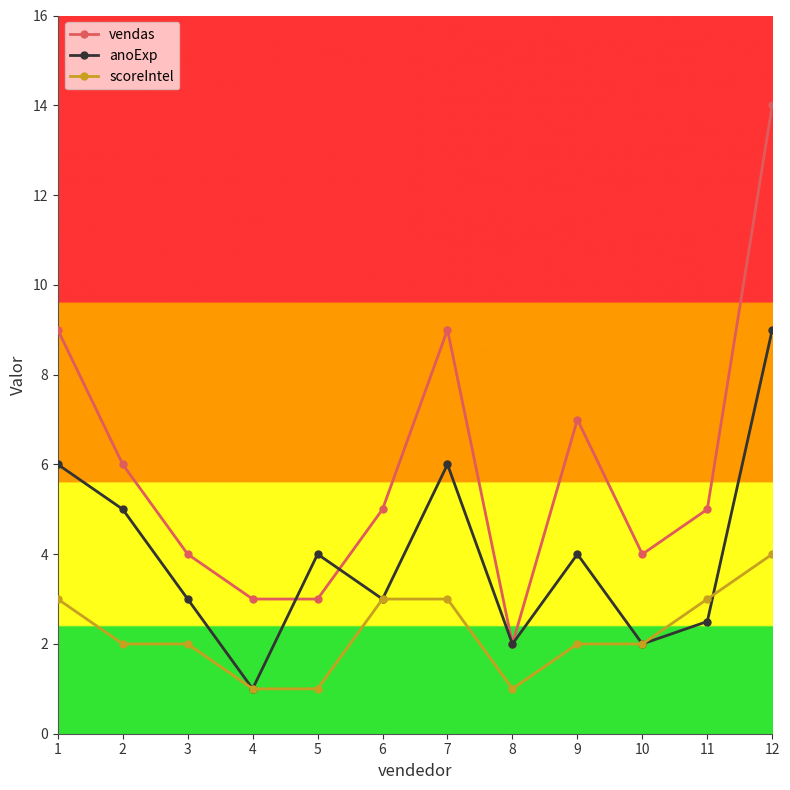

What are all the series names shown in the legend?

vendas, anoExp, scoreIntel